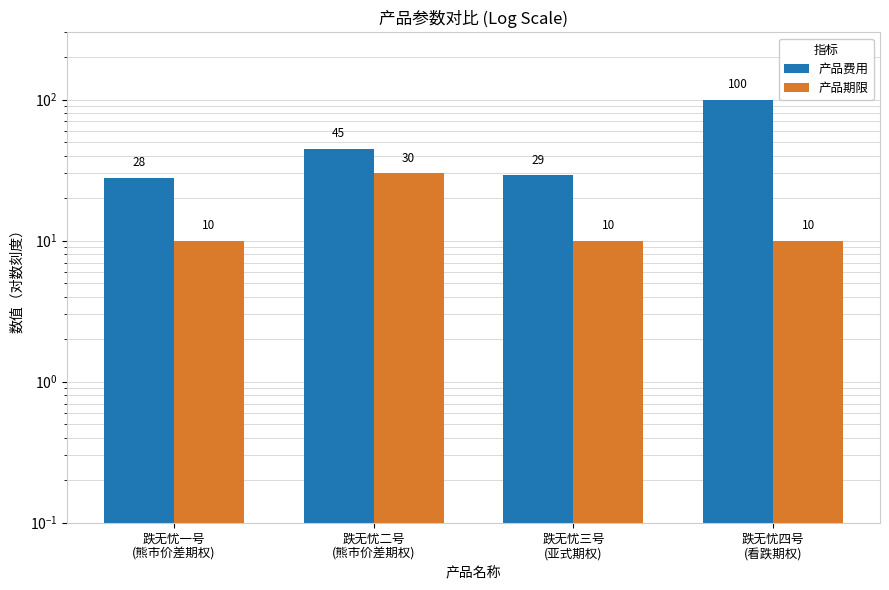

Is the value of 产品费用 at 跌无忧二号
(熊市价差期权) greater than the value of 产品期限 at 跌无忧四号
(看跌期权)?

Yes